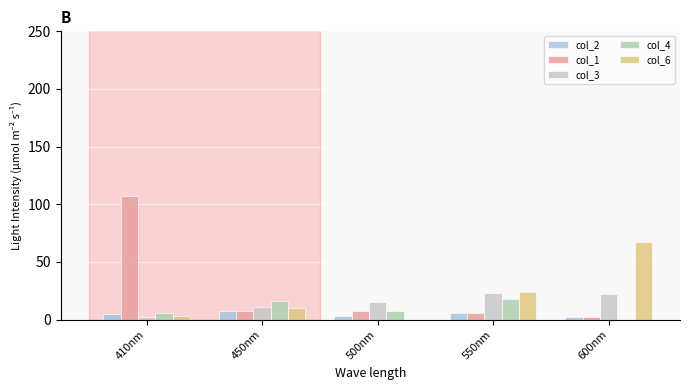

Rank the series by their average value, from lowest to highest.

col_2, col_4, col_3, col_6, col_1